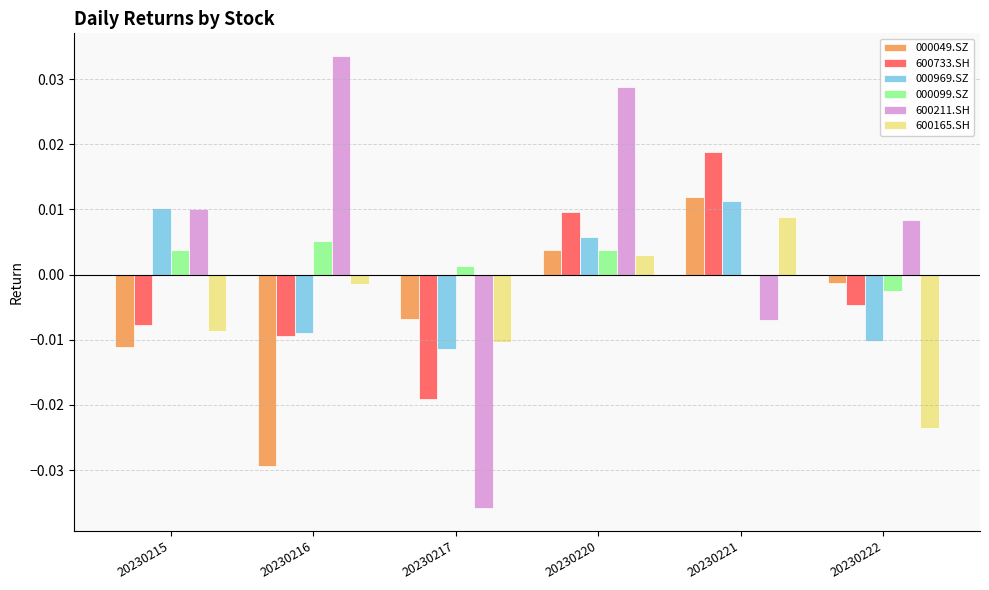

Does the chart contain stacked bars?

No